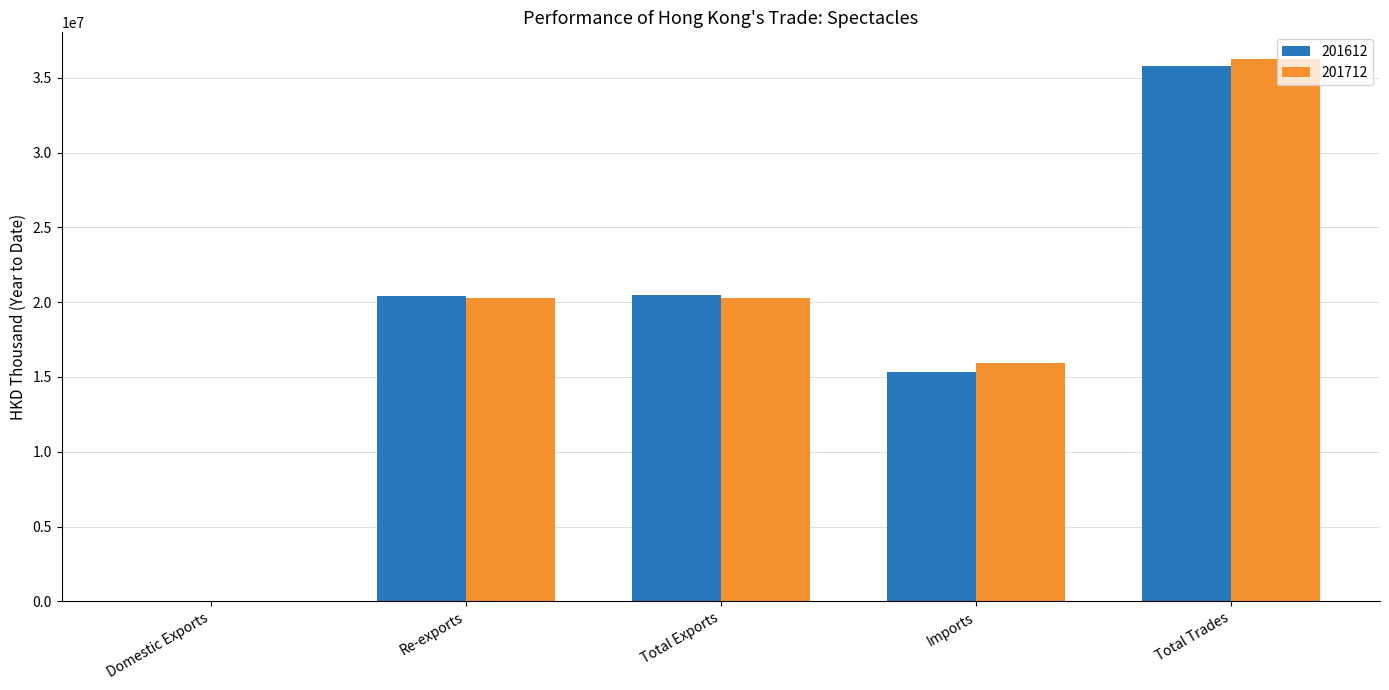

What is the approximate value of 201712 at Domestic Exports?

40253.0